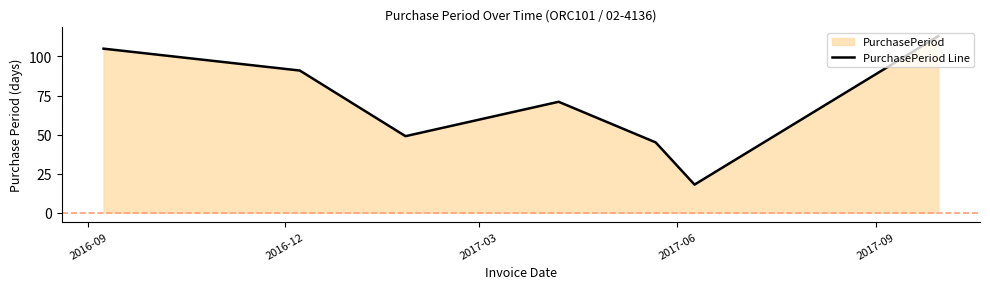

How many interior local peaks (higher than both neighbors) does the data have?

1